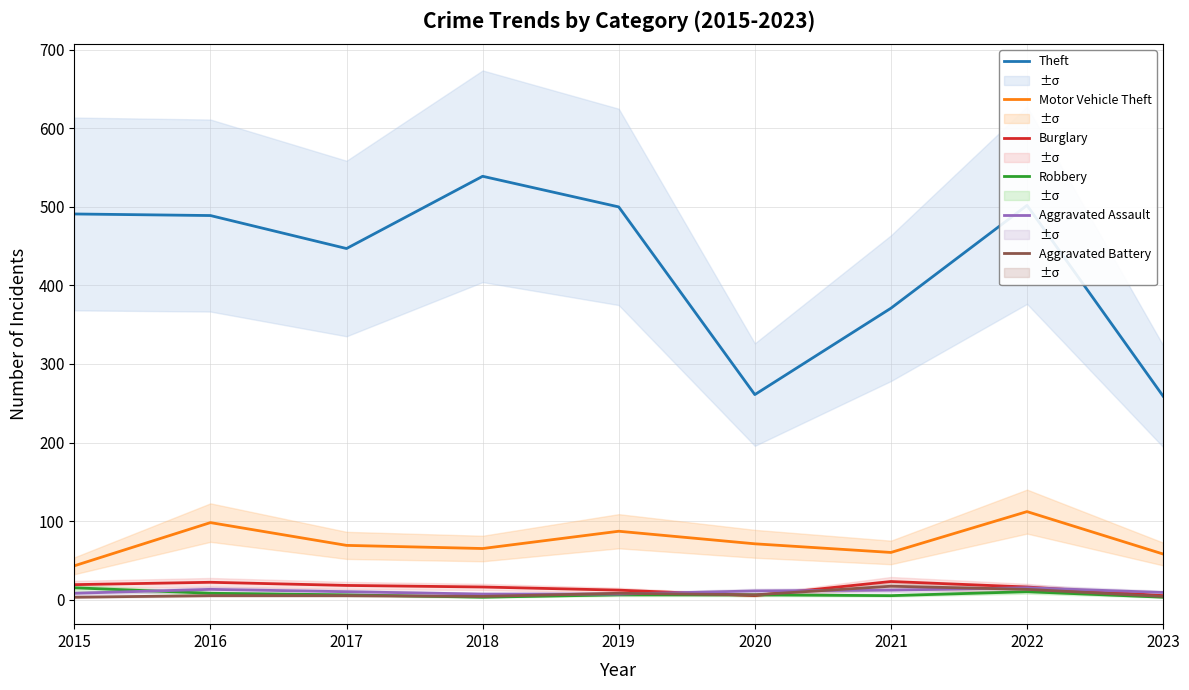

Reading left to right, what are all the values shown in this chart?

Theft: 491	489	447	539	500	261	371	502	259
Motor Vehicle Theft: 43	98	69	65	87	71	60	112	58
Burglary: 19	22	18	16	12	5	23	16	5
Robbery: 15	8	6	3	6	6	5	10	3
Aggravated Assault: 8	13	10	7	7	11	12	15	9
Aggravated Battery: 3	5	5	4	8	6	17	13	4